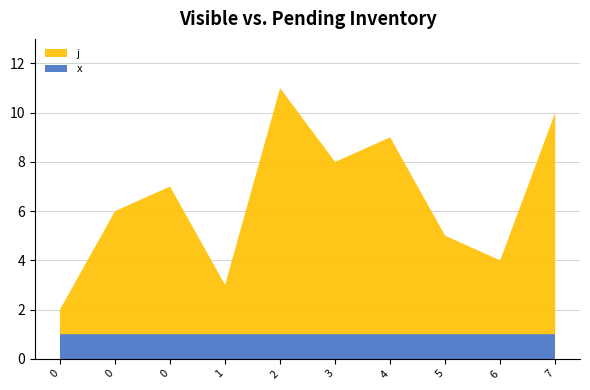

Reading left to right, transcribe all the data shown in this chart.

j: 1	5	6	2	10	7	8	4	3	9
x: 1	1	1	1	1	1	1	1	1	1